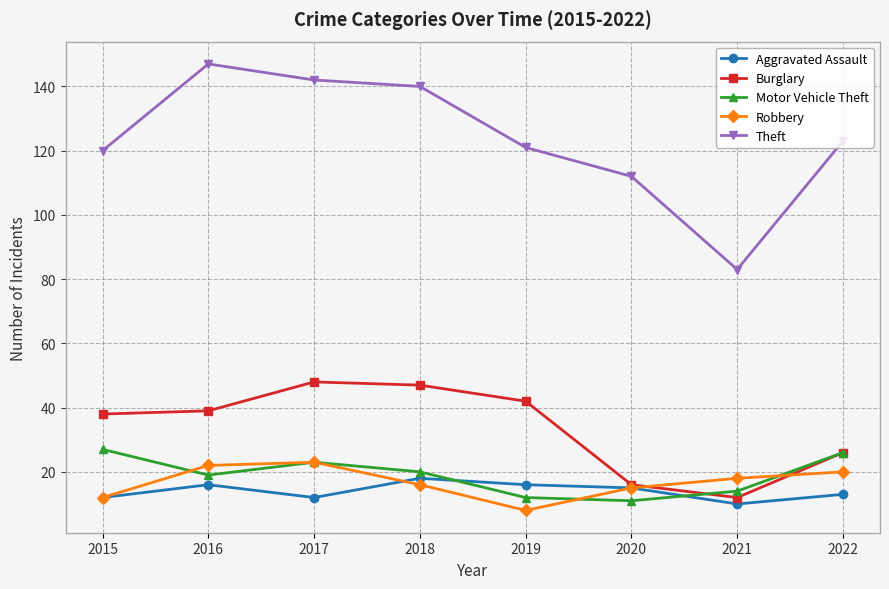

How many lines are shown in the chart?

5